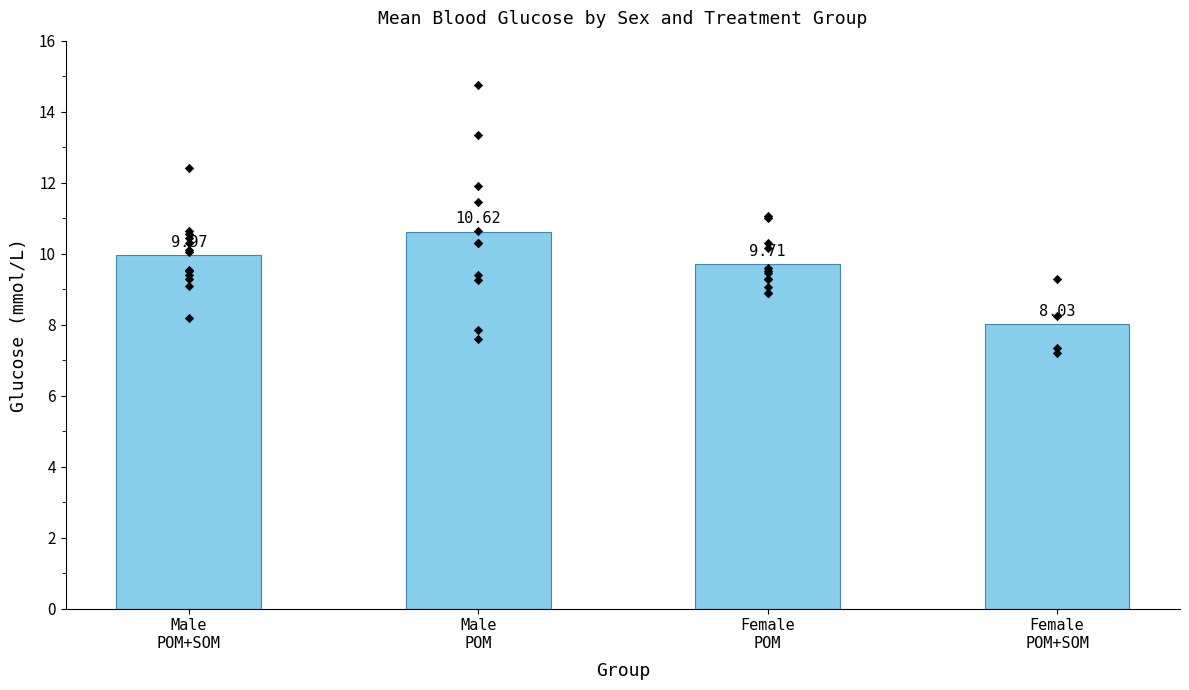

Which has a higher value, Male
POM+SOM or Male
POM?

Male
POM